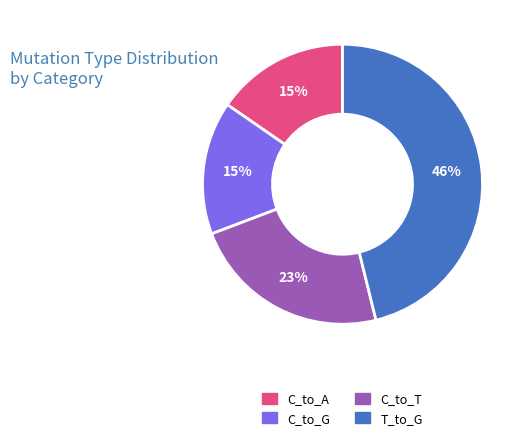

Combined, do C_to_G and C_to_A account for over 50%?

No